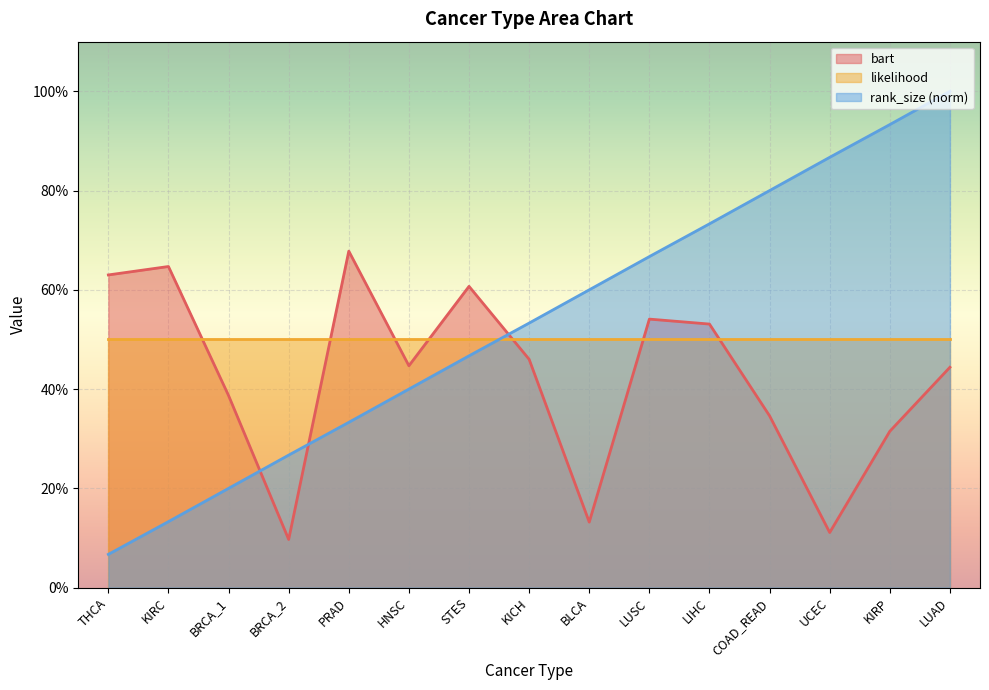

Which series has the widest spread of values?

rank_size_norm